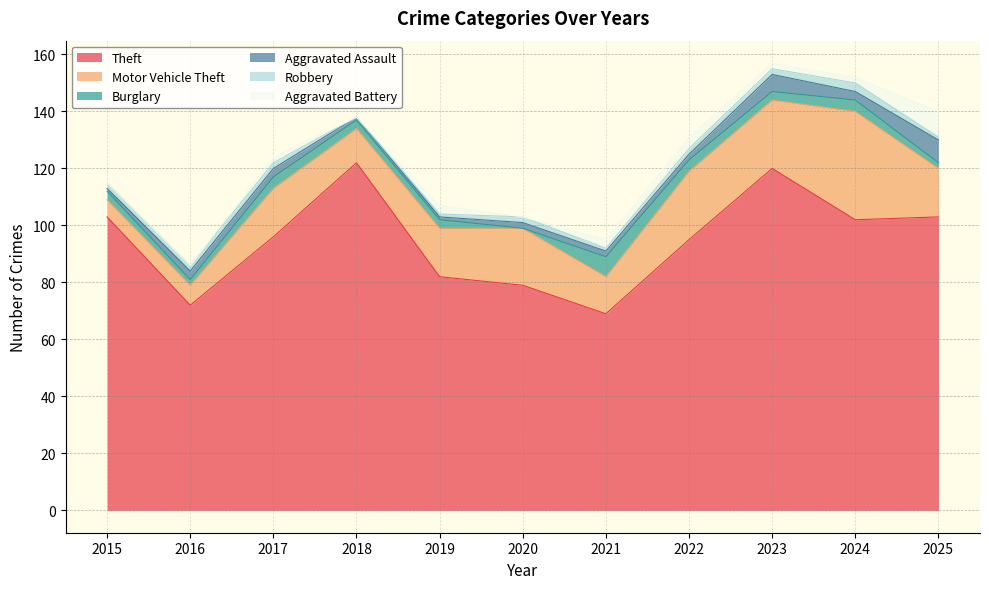

At which category does Motor Vehicle Theft reach its first local peak?

2017